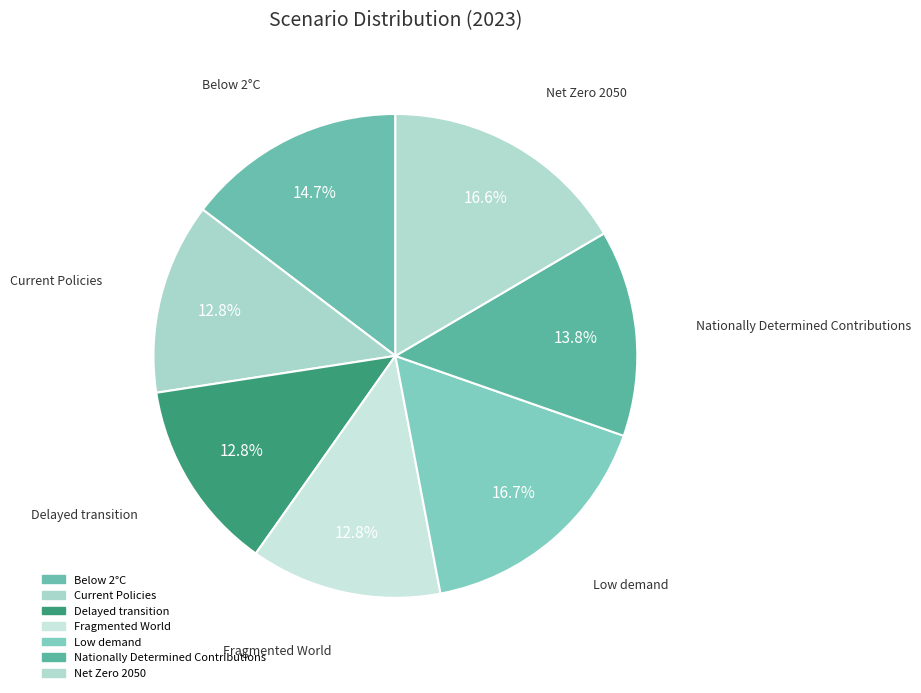

How many segments does this pie chart have?

7